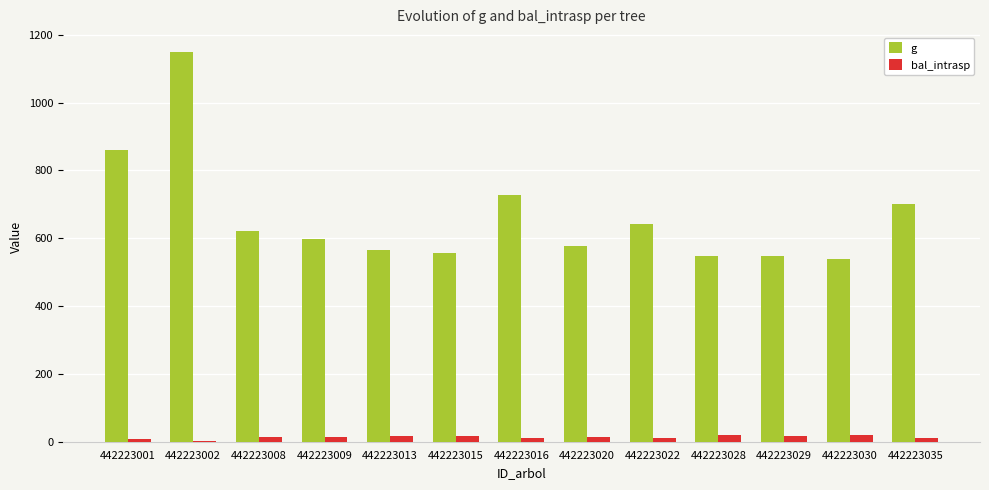

How many groups of bars are there?

13